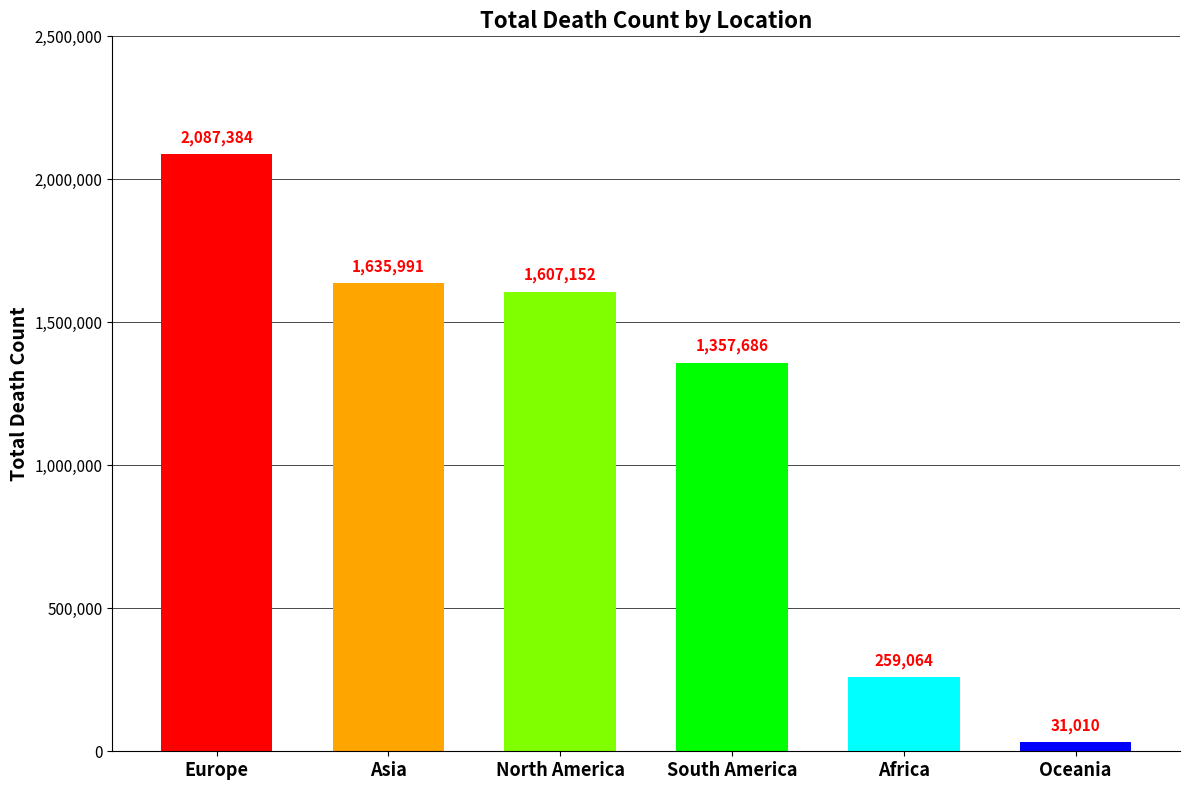

The chart shows a value of 846940 at Europe. True or false?

False